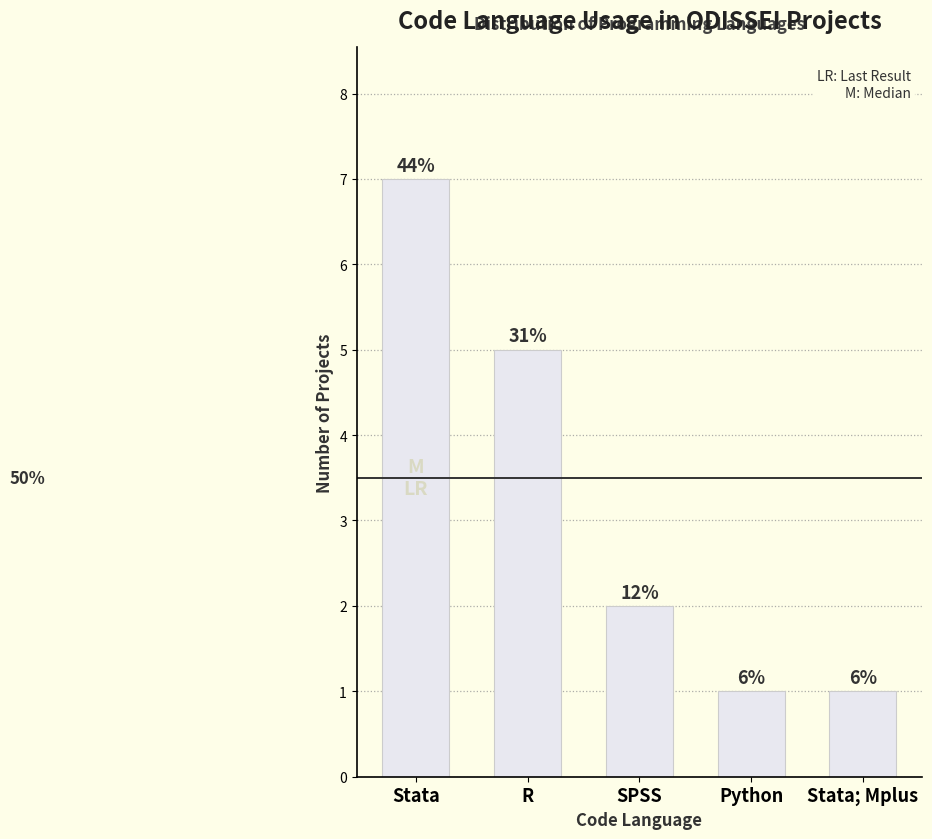

Which category has the lowest value across all series?

Python